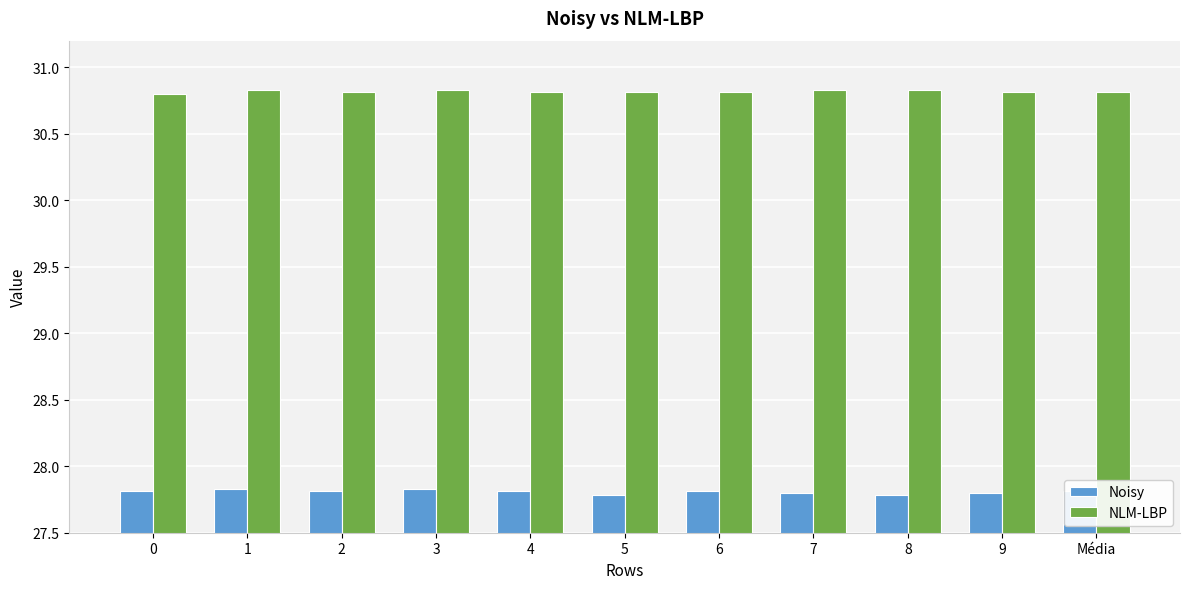

Which series has the widest spread of values?

Noisy